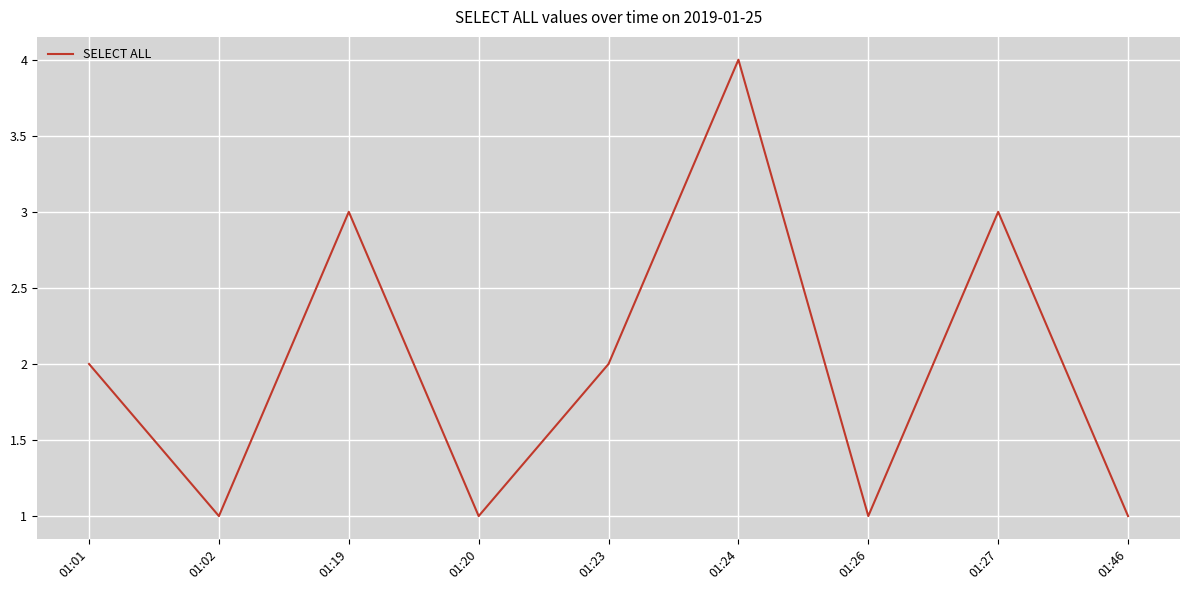

The chart shows a value of 3 at 01:27. True or false?

True